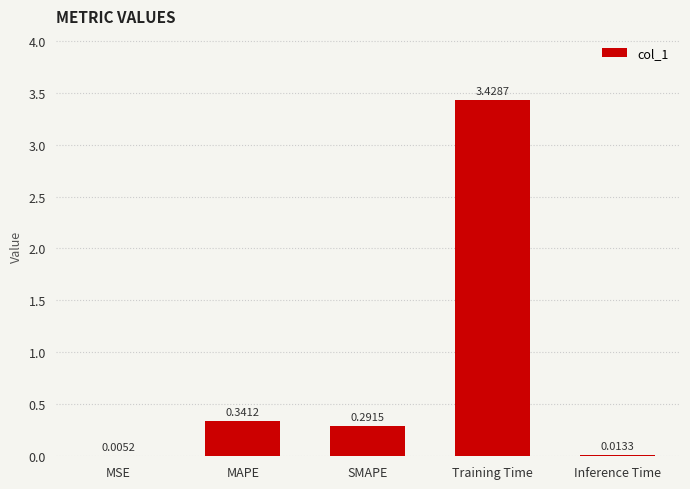

Where is the data nearest to the value 1?

MAPE